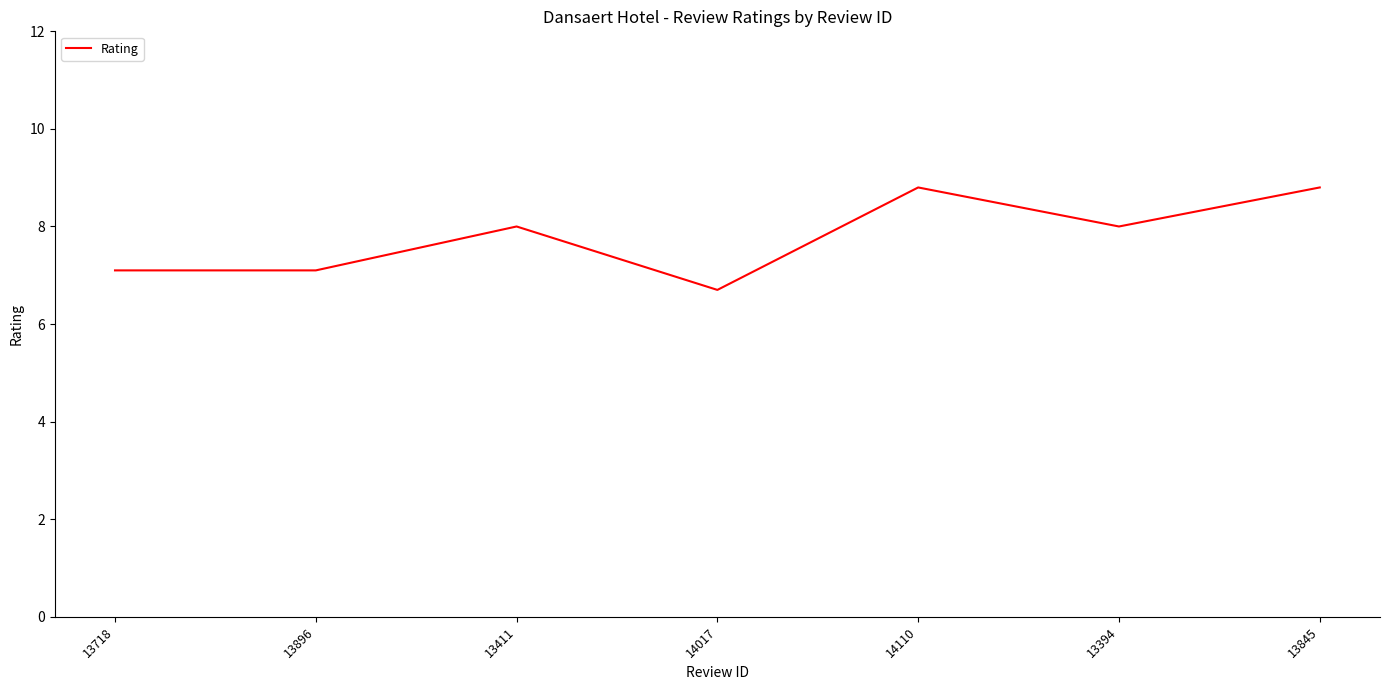

What is the greatest value displayed?

8.8